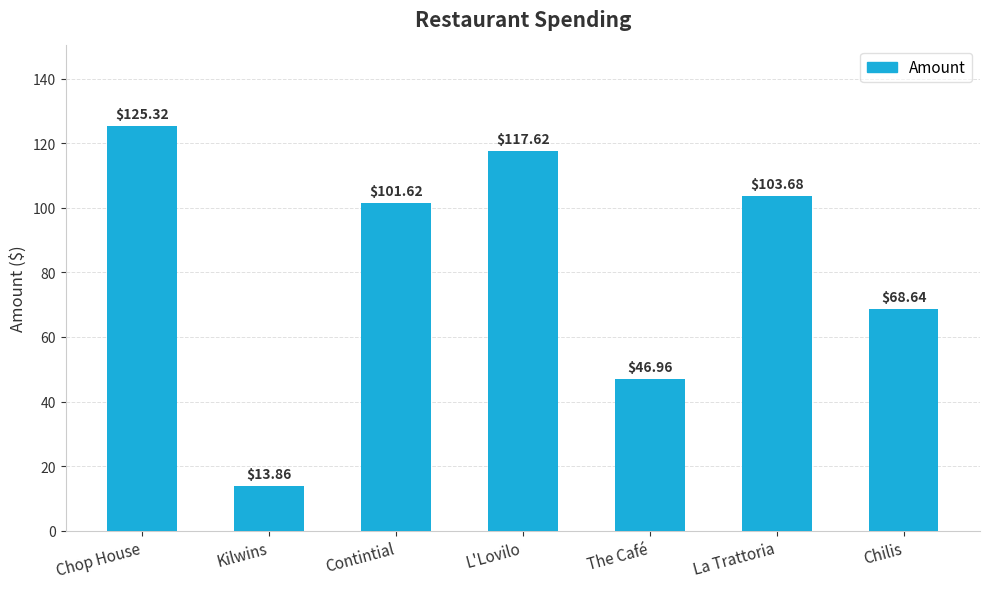

Reading right to left, transcribe all the data shown in this chart.

68.6	103.7	47.0	117.6	101.6	13.9	125.3